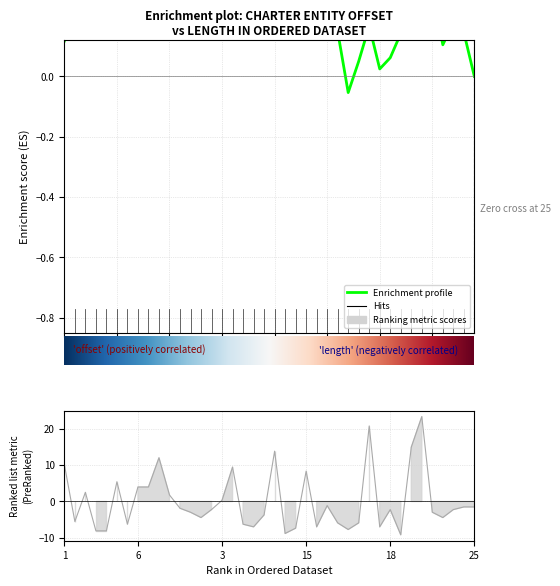

At which category does the data reach its first local peak?

3